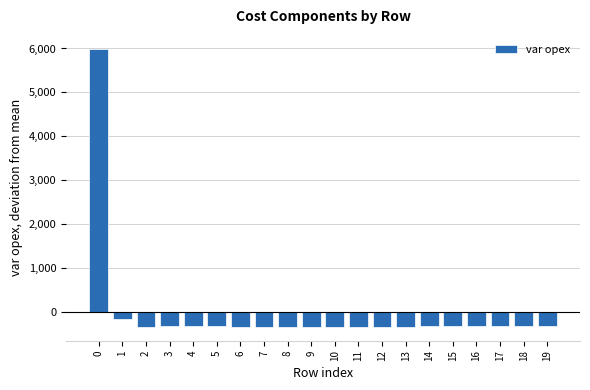

What is the difference between the maximum and minimum values?

6325.0